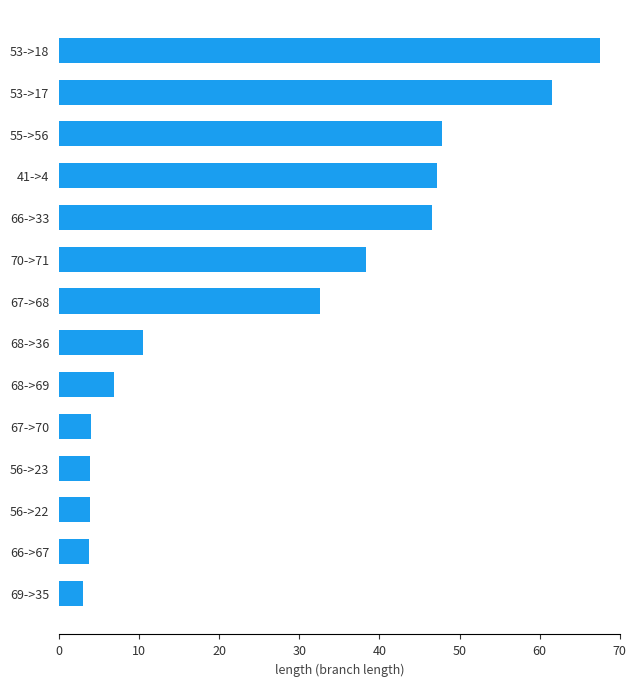

What is the greatest value displayed?

67.5